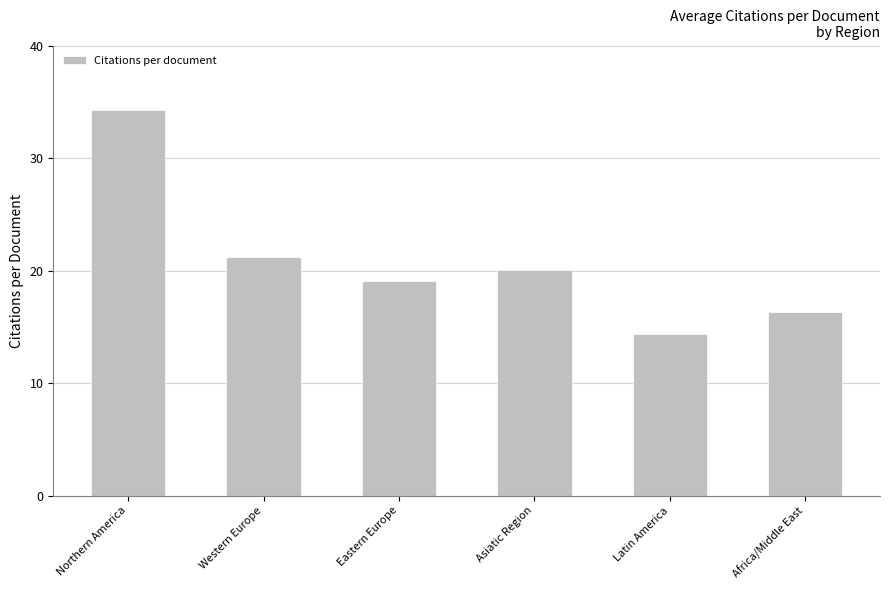

What is the smallest value displayed?

14.4